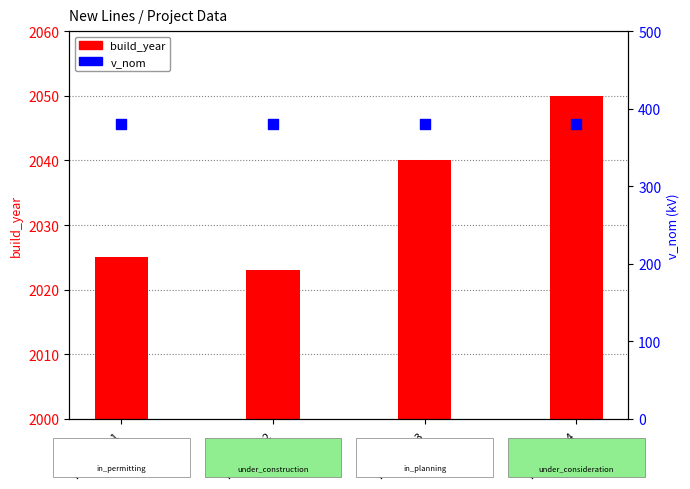

What are all the series names shown in the legend?

build_year, v_nom